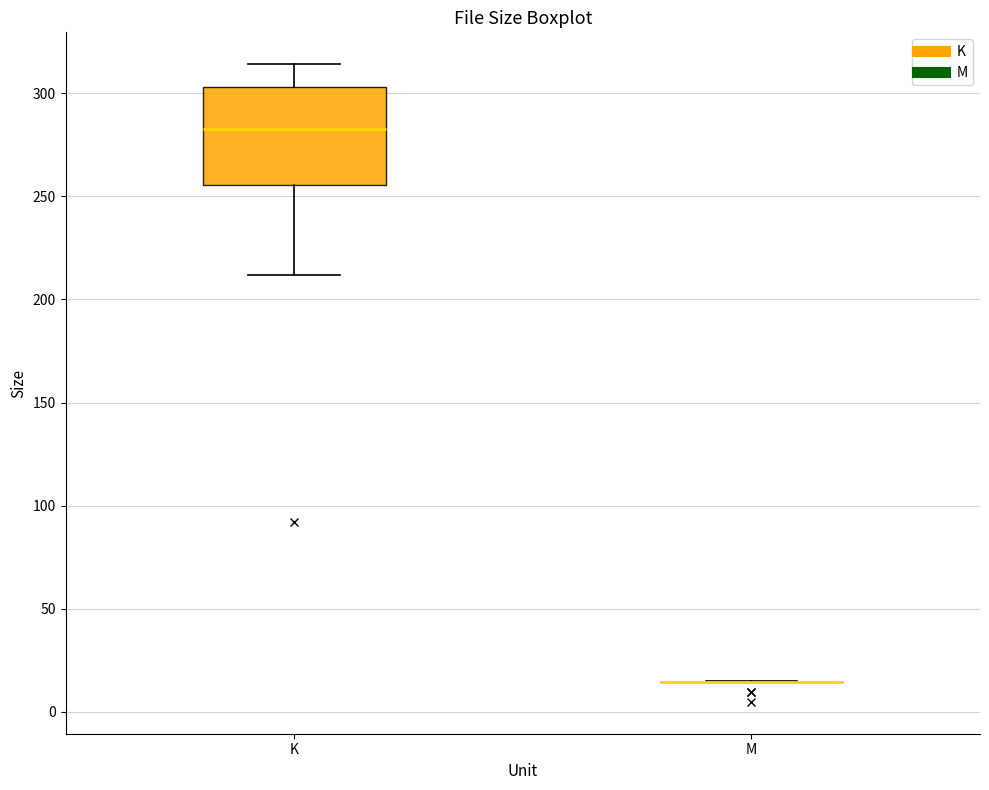

Reading left to right, transcribe this box plot: for each box, give where its median line is, the range the box spans, and where its two whiskers end, as read against the y-axis. The values are not printed on the chart, so give them approximately, as read against the axis.

K: median 285, box 255 to 305, whiskers 210 to 315
M: box collapsed to a line at 15, whiskers 15 to 15